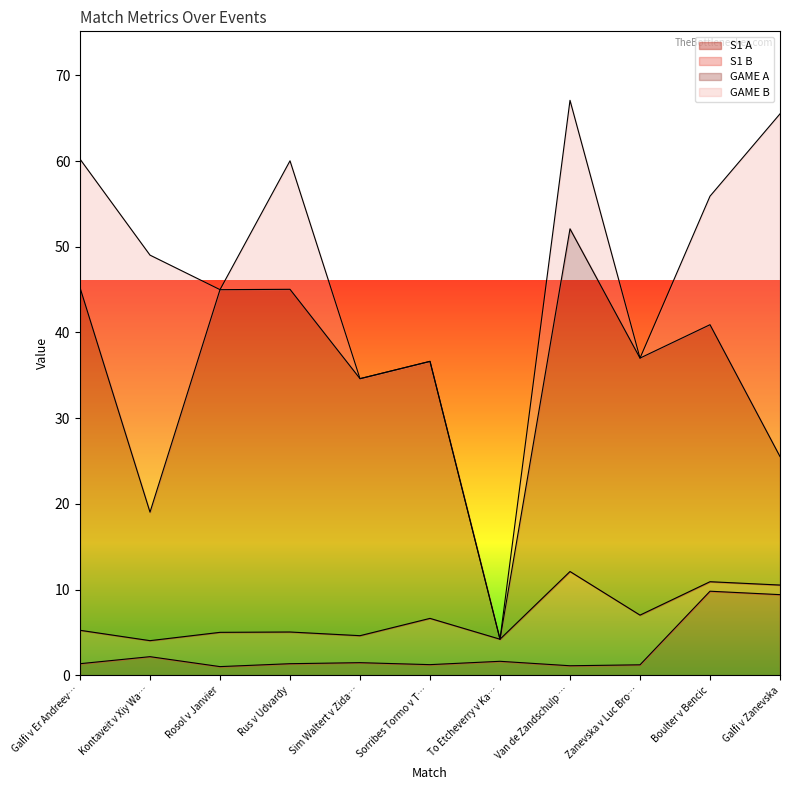

What is the difference between the maximum and minimum values in the GAME A series?

40.0